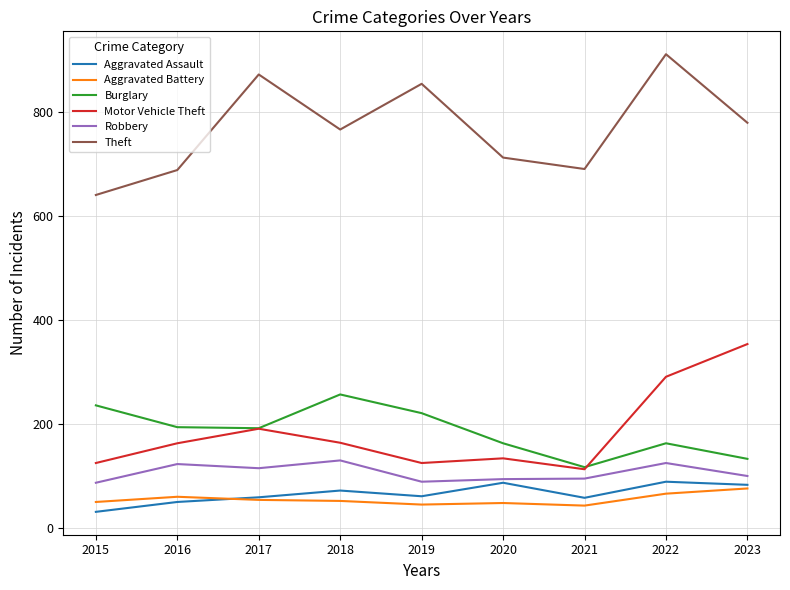

Where is the first local maximum for Robbery?

2016